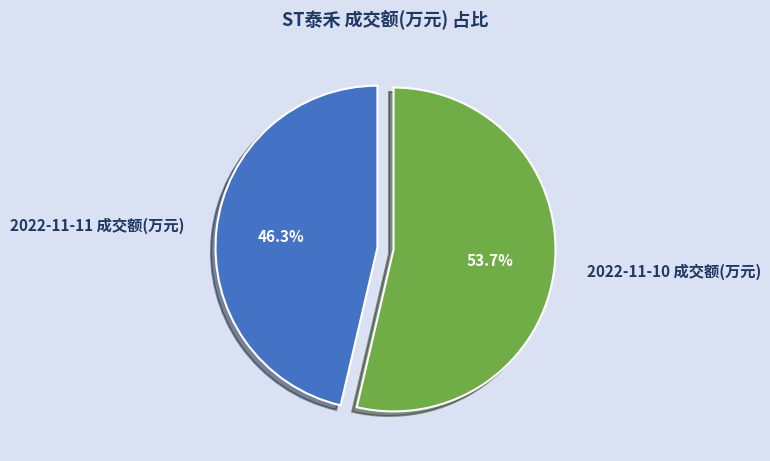

The 2022-11-10 成交额(万元) slice represents 54% of the pie. True or false?

True